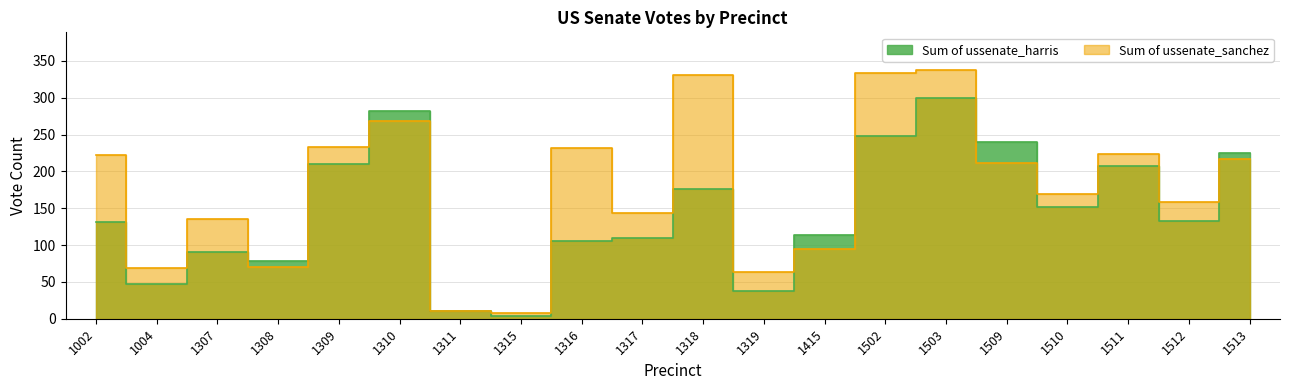

Where does the Sum of ussenate_harris series first go above 133?

1309